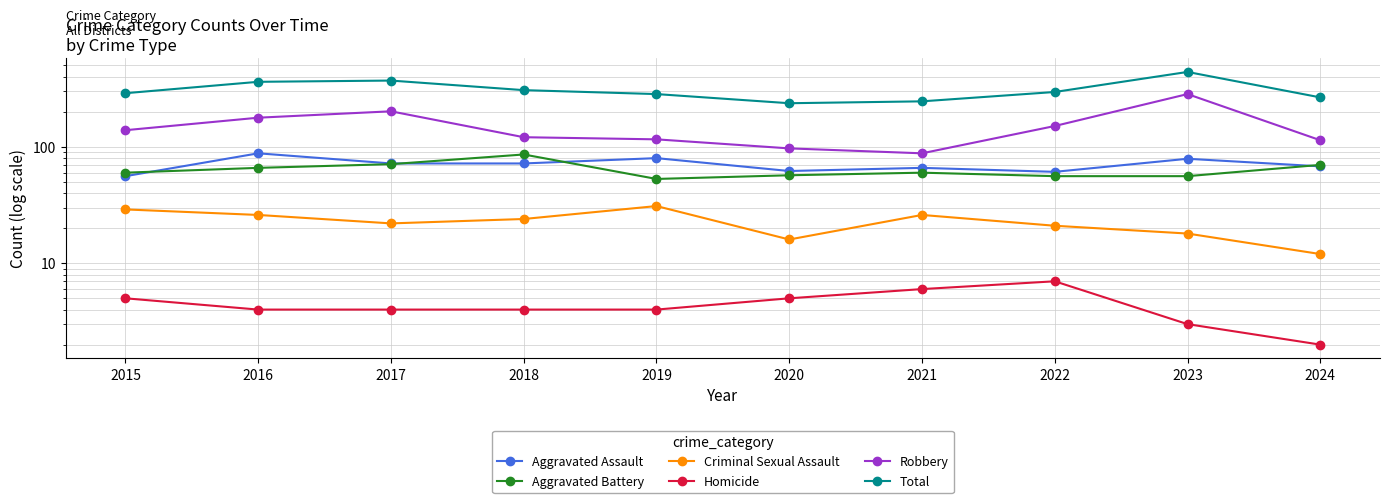

What is the difference between the maximum and second lowest values in the Robbery series?

187